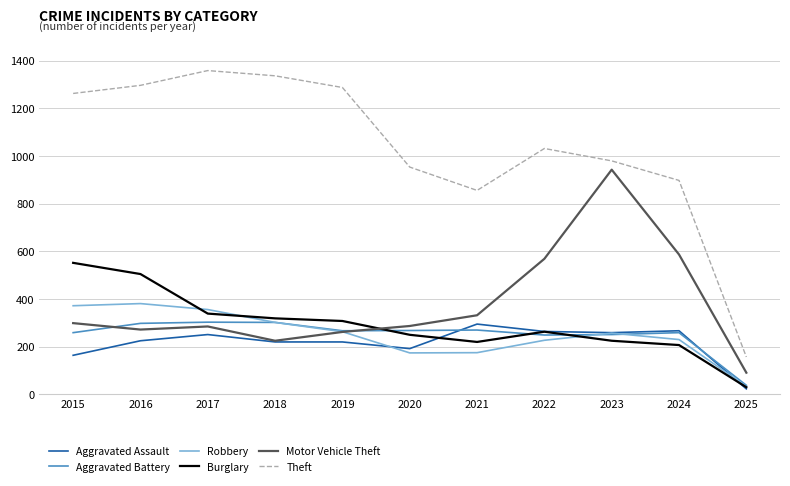

Which series has the largest range (max minus min)?

Theft